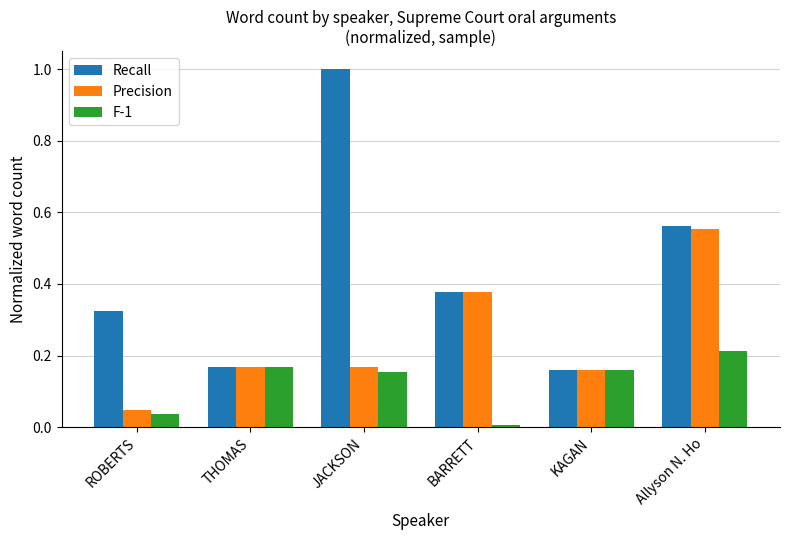

Rank the series by their maximum value, from highest to lowest.

Recall, Precision, F-1